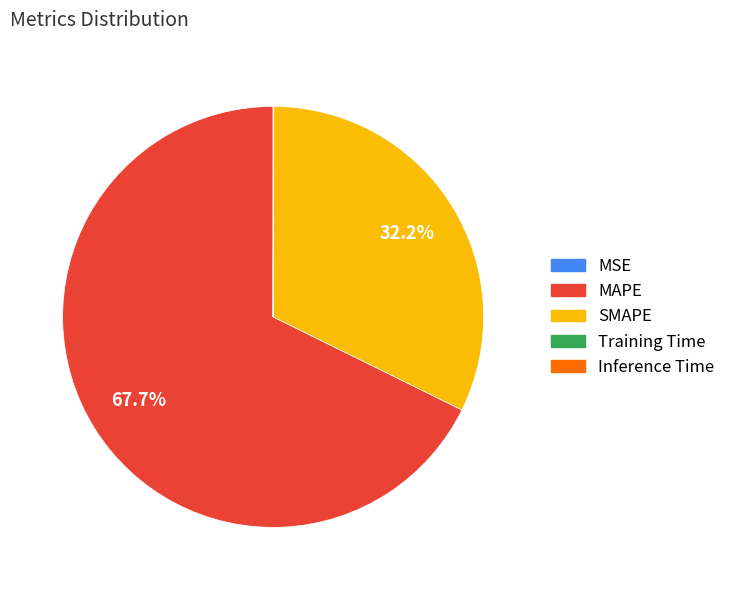

Which slice is the largest?

MAPE